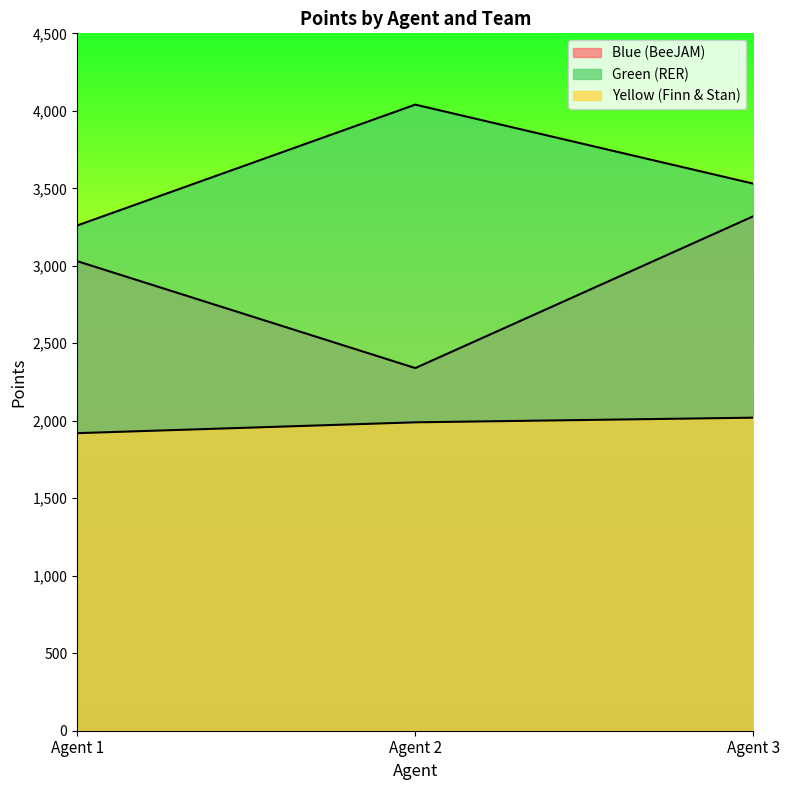

Does the chart display data point markers on the line(s)?

No